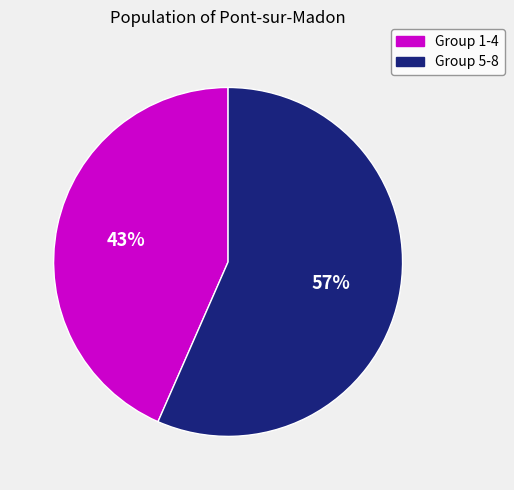

Rank the categories by value from highest to lowest.

Group 5-8, Group 1-4